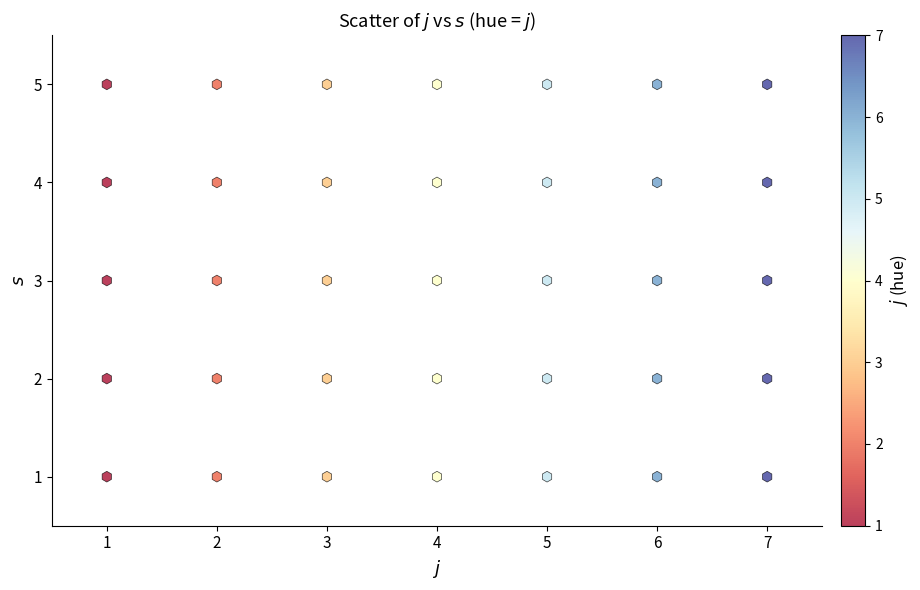

What is the range of X values (max minus min)?

6